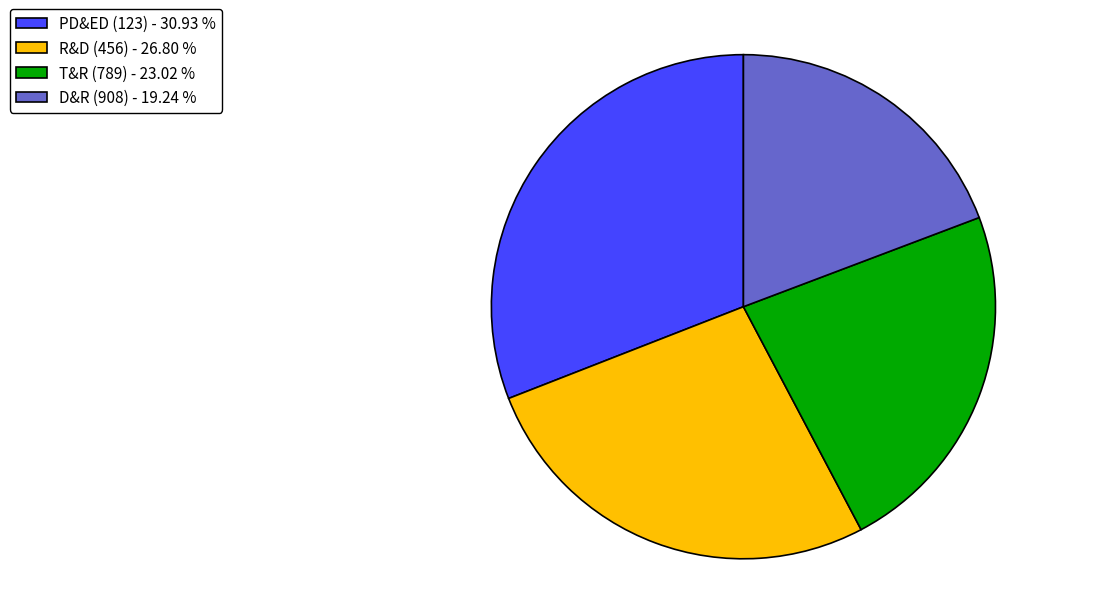

Does PD&ED (123) account for over 50% of the chart?

No